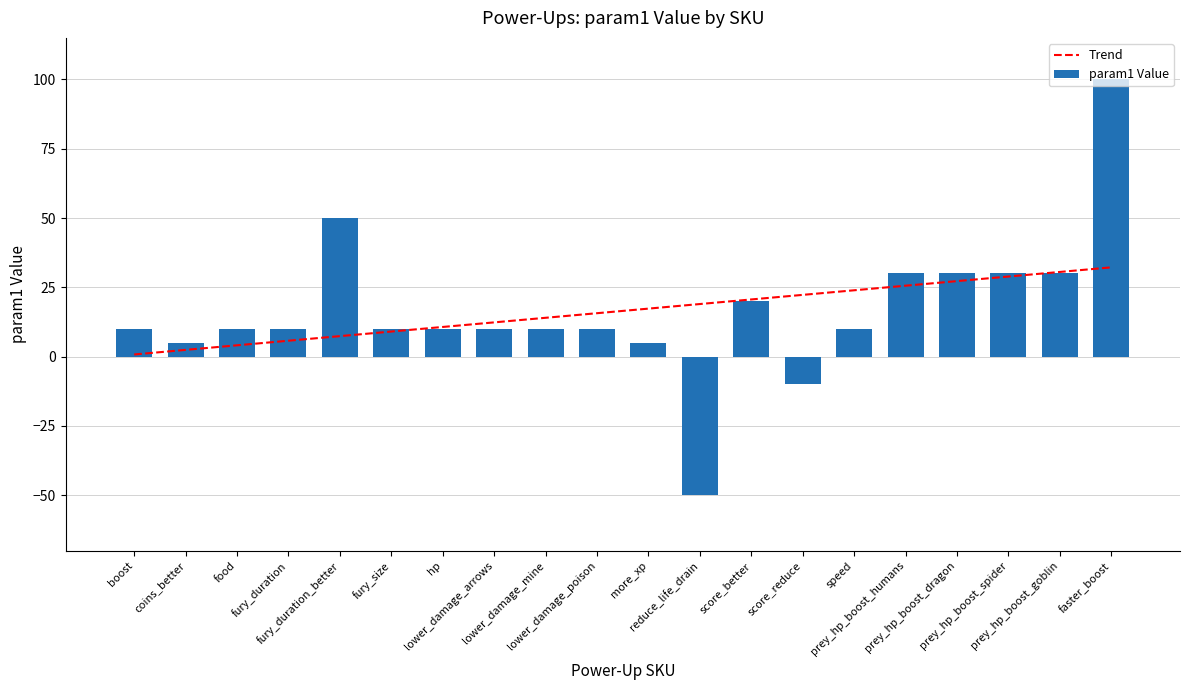

The param1 Value series shows 18.9 at prey_hp_boost_dragon. True or false?

False